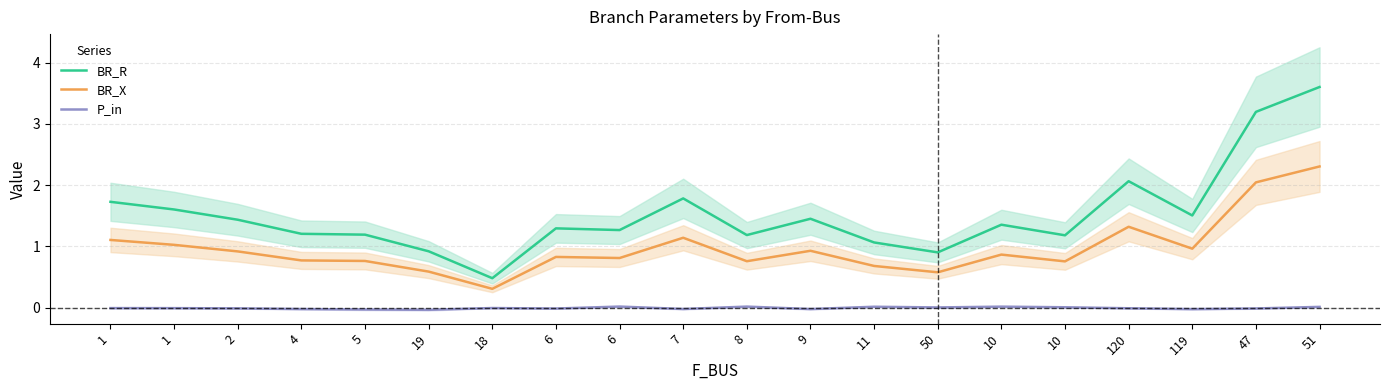

Between 1 and 19, which is larger?

1